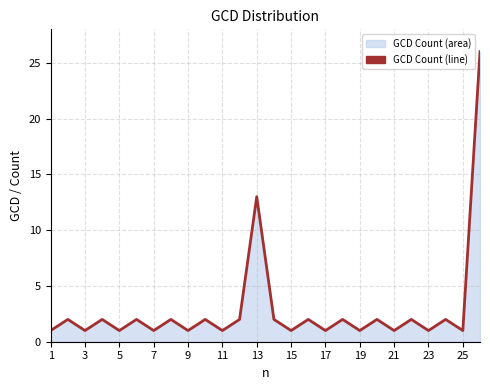

Between 19 and 13, which is larger?

13